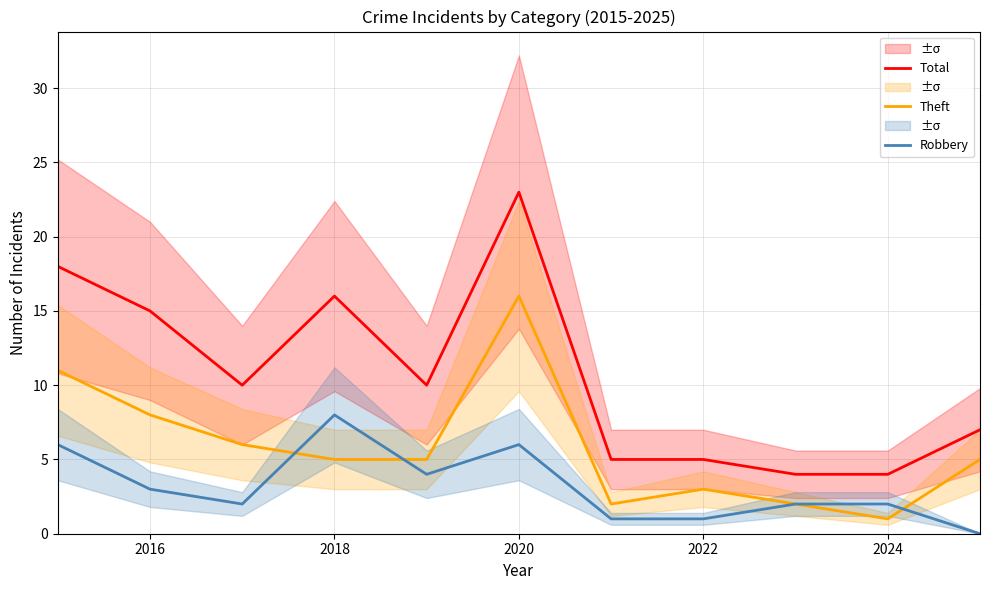

What is the lowest value of the Total series?

4